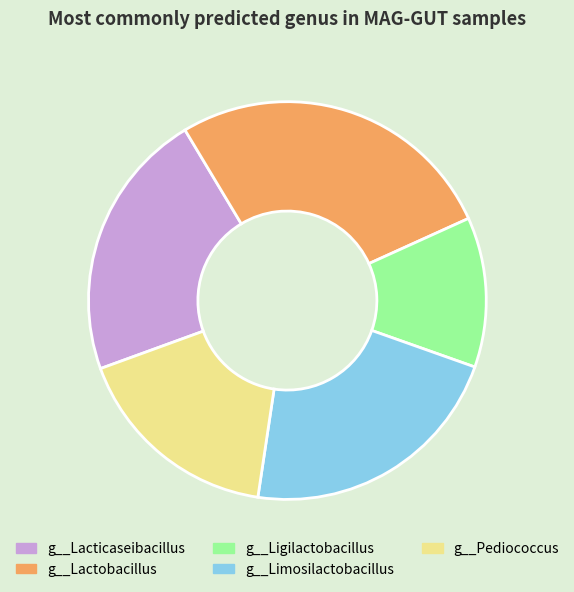

Approximately how many times larger is the value at g__Lactobacillus compared to g__Ligilactobacillus?

2.2